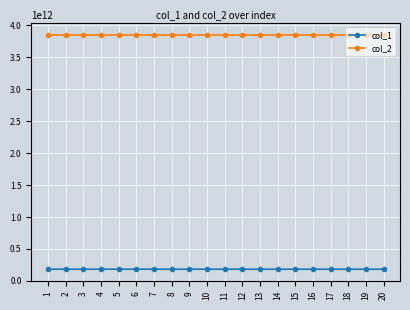

Is it true that col_2 equals 5633242939544.7 at 2?

False